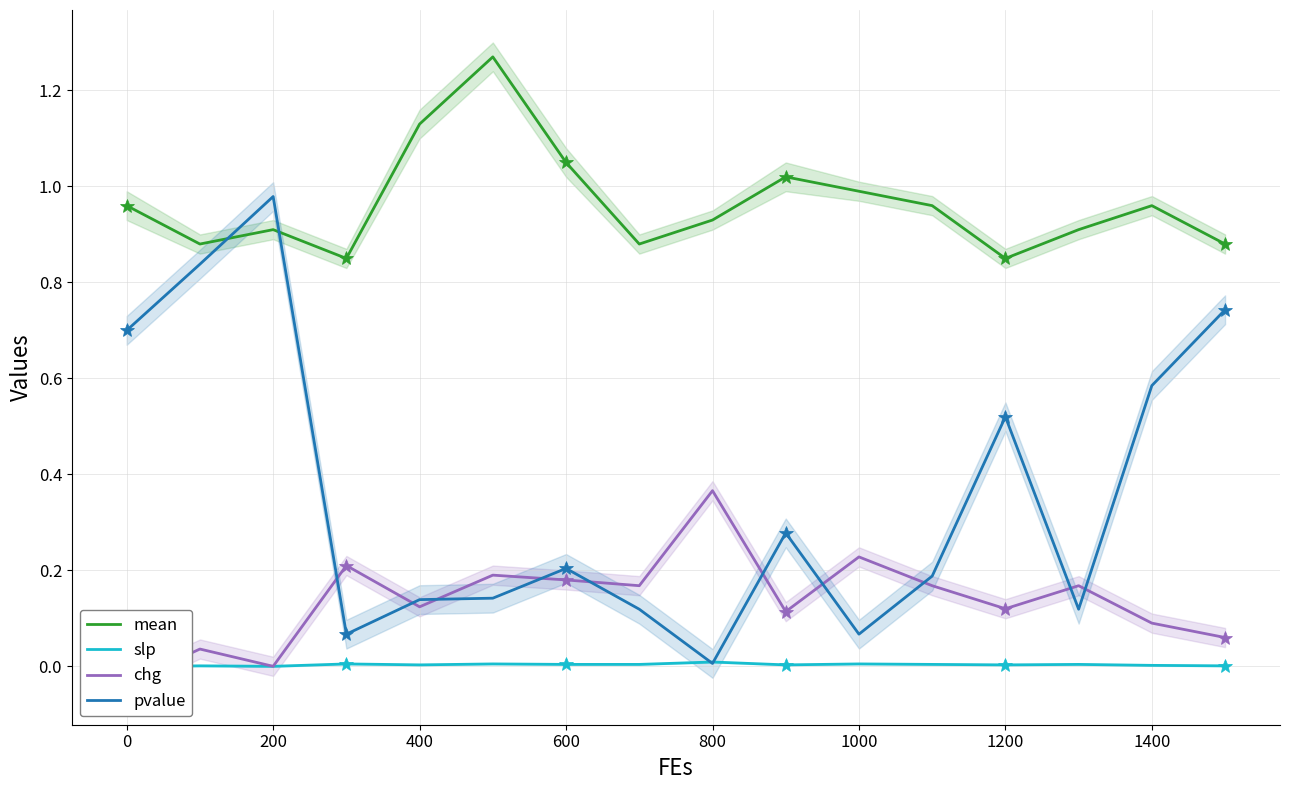

True or false: slp and mean intersect in this chart.

False